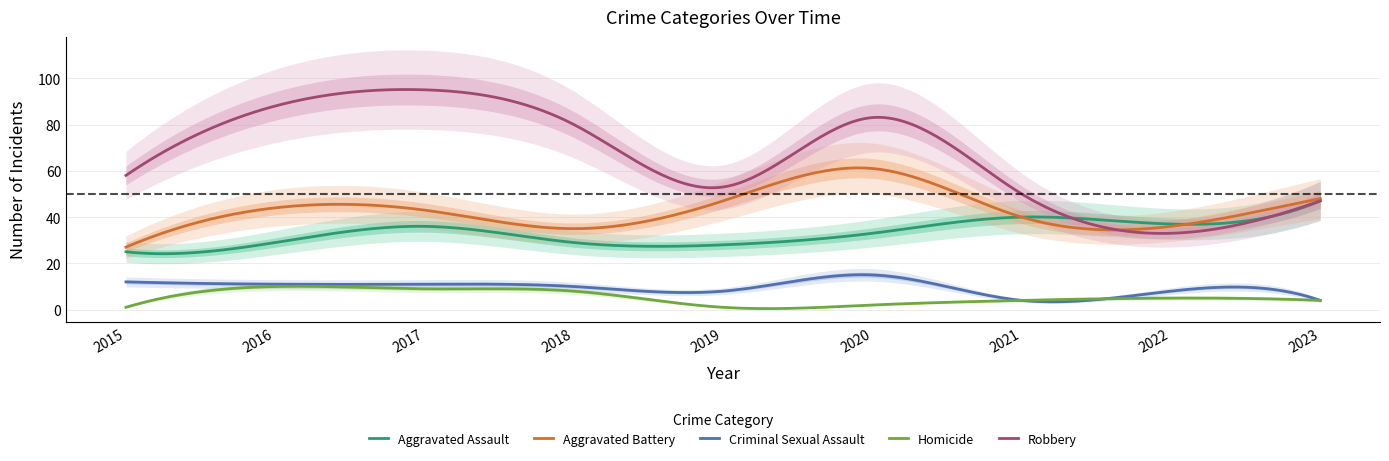

Which category has the lowest value across all series?

2015